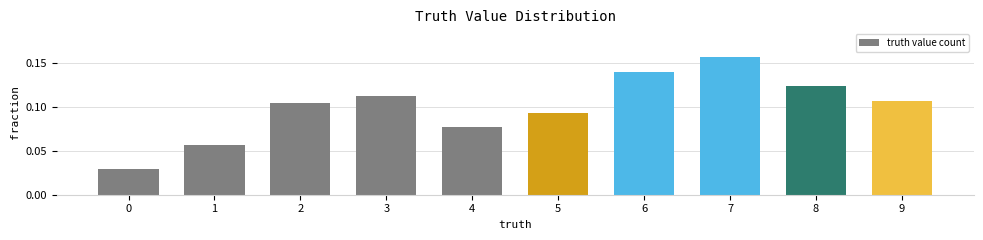

Between 3 and 0, which is larger?

3